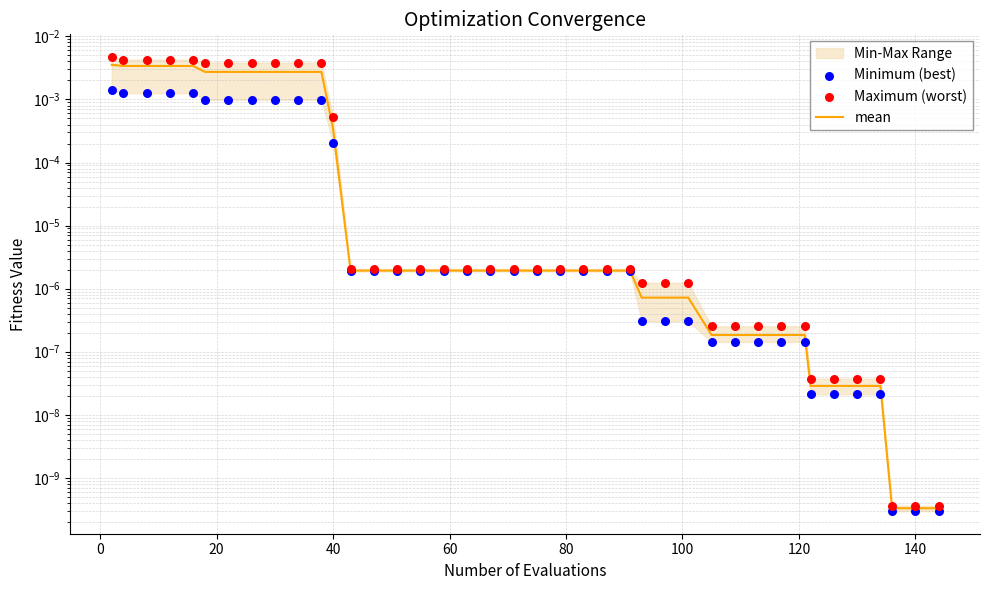

Which series contains the lowest Y value?

Minimum (best)